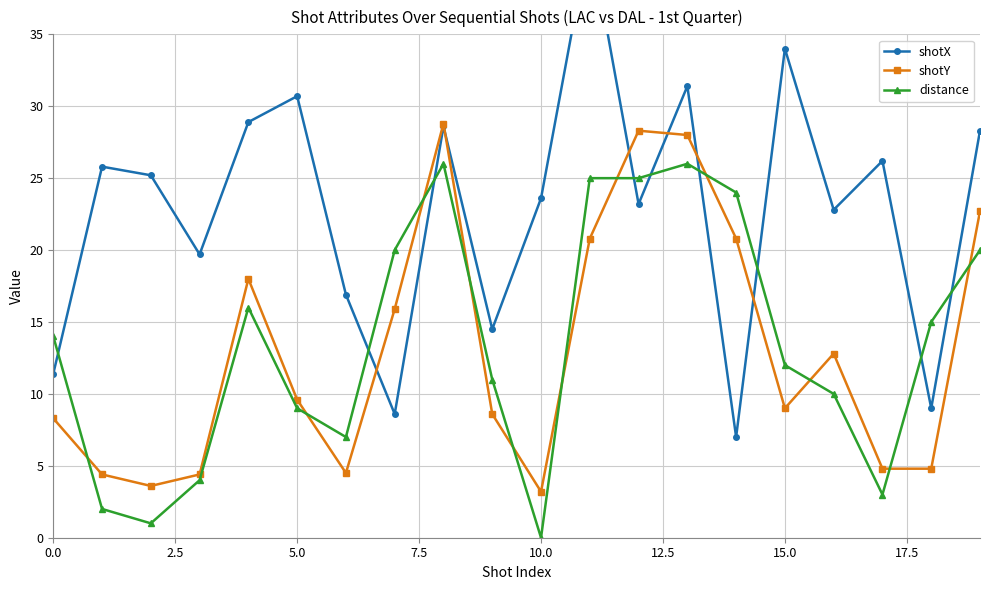

Between 9 and 12, which is larger?

12